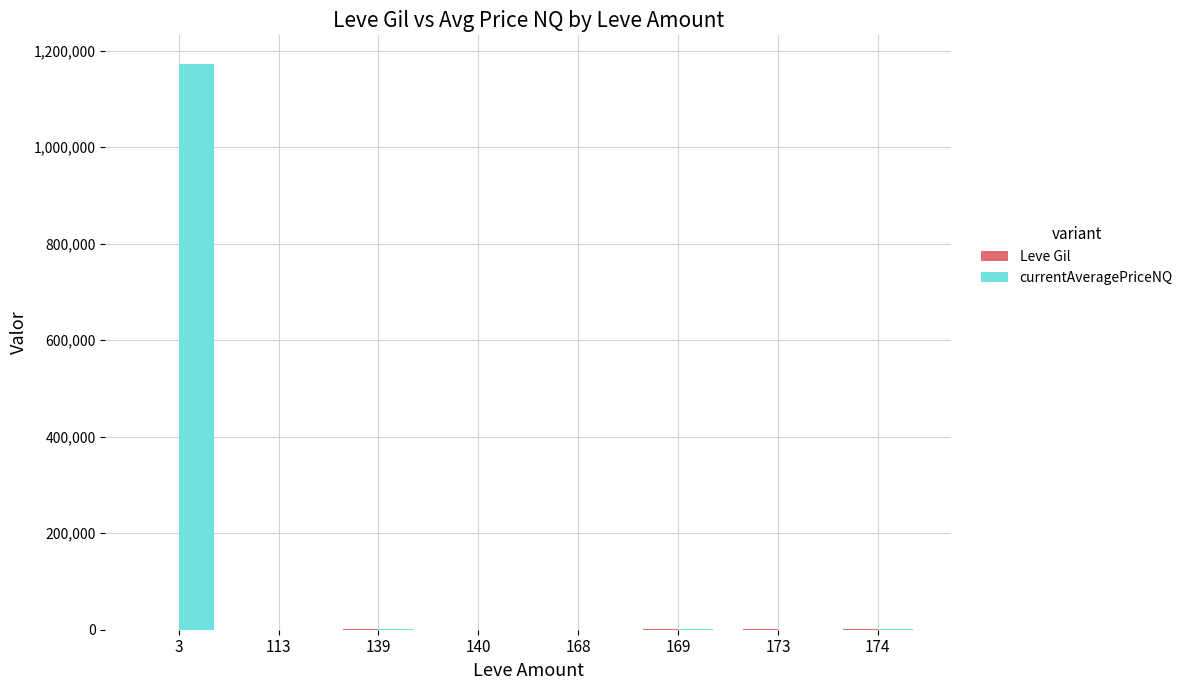

Which series has the largest range (max minus min)?

currentAveragePriceNQ